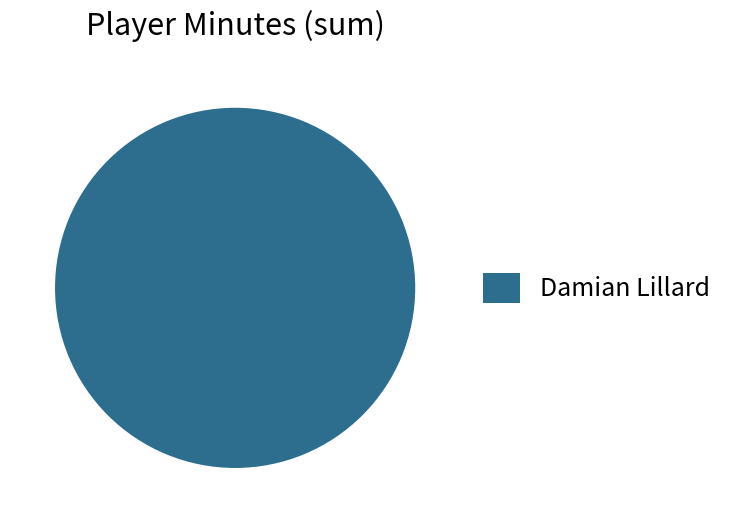

Is it true that Damian Lillard is 100% of the pie?

True